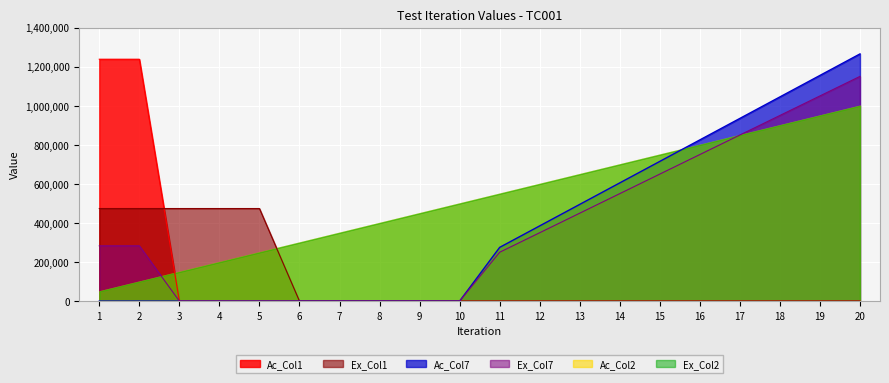

True or false: Ex_Col7 and Ex_Col1 intersect in this chart.

False